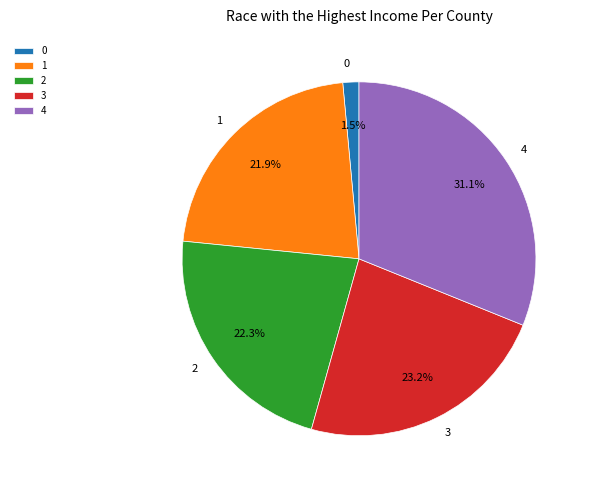

The 4 slice represents 24% of the pie. True or false?

False